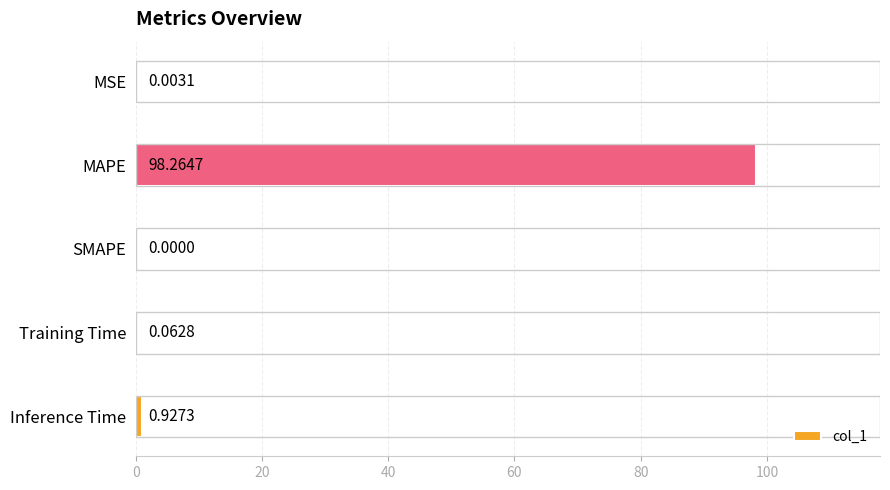

What is the sum of the values at Inference Time and Training Time?

1.0